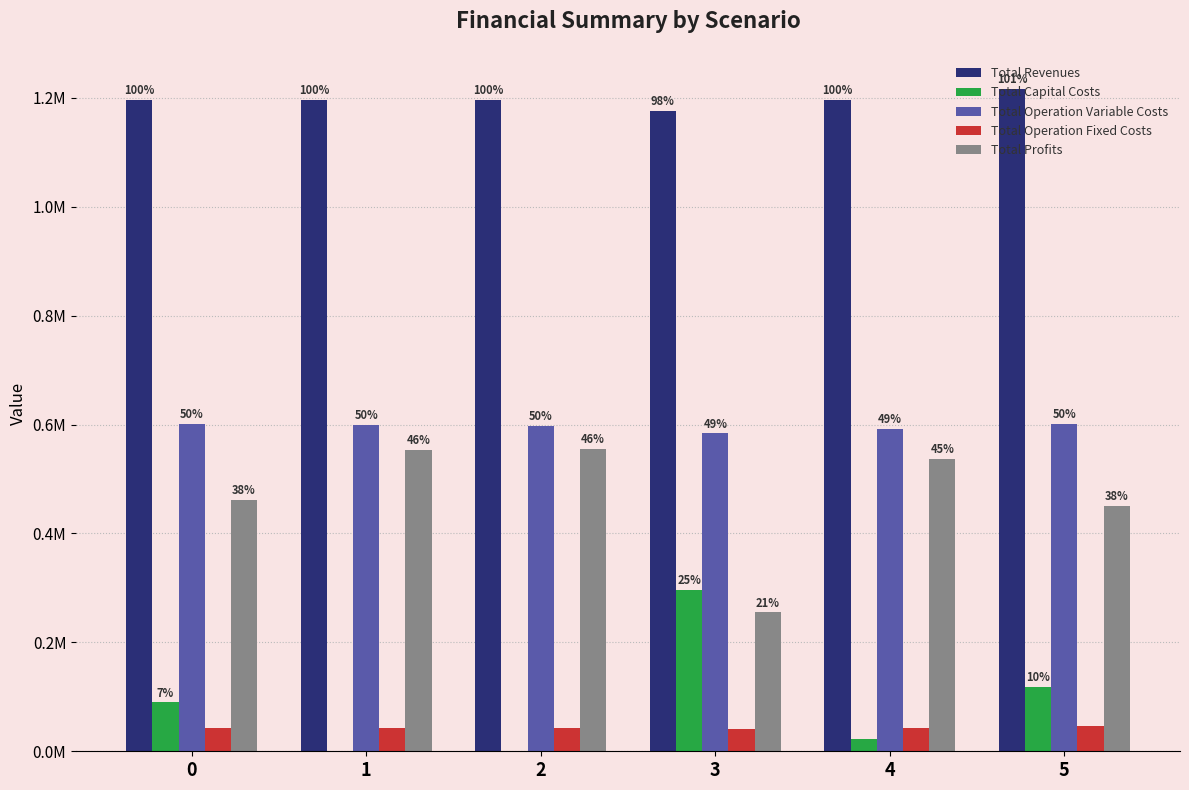

Which series has the largest total across all categories?

Total Revenues